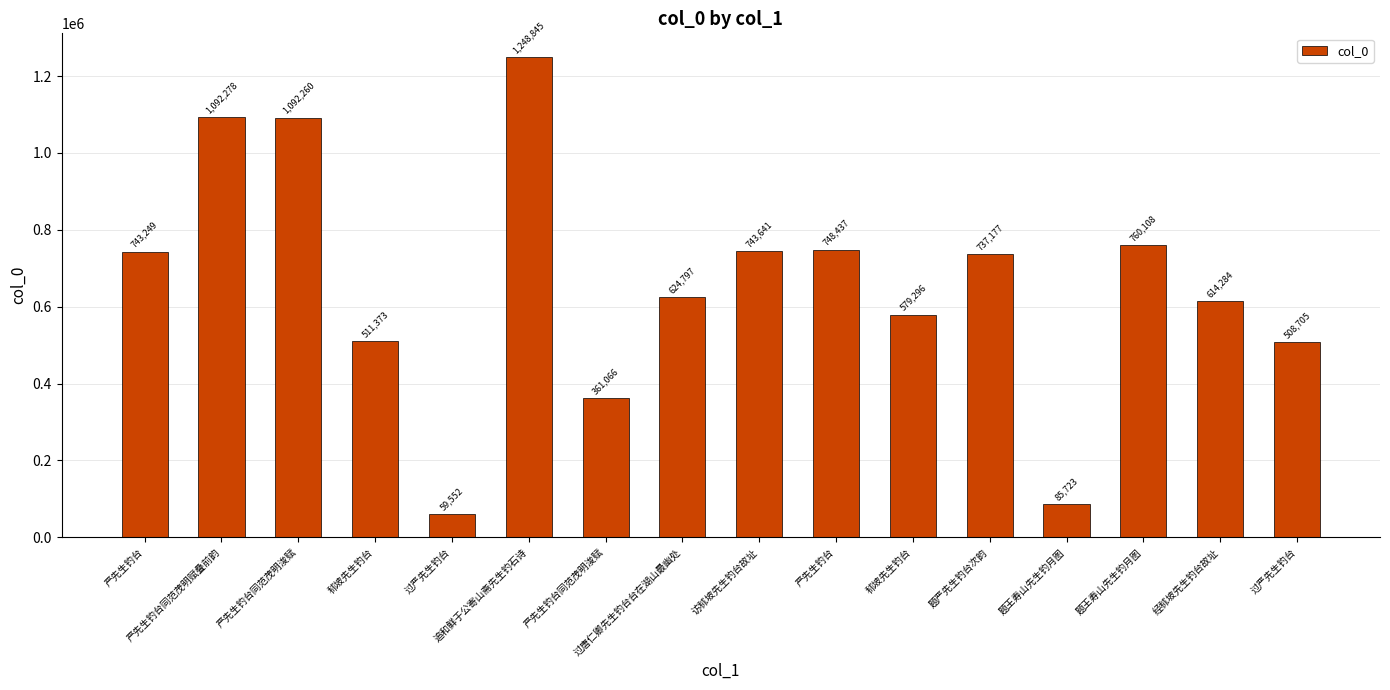

Reading left to right, list all the values displayed in this chart.

743249	1092278	1092260	511373	59552	1248845	361066	624797	743641	748437	579296	737177	85723	760108	614284	508705